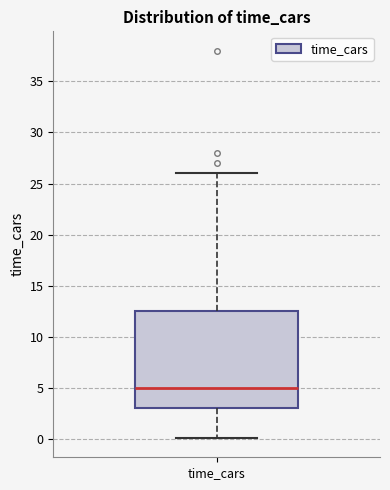

Read this box plot against the y-axis: the position of the median line, the range covered by the box, and the ends of both whiskers. The values are not printed on the chart, so give them approximately, as read against the axis.

median 5.0, box 3.0 to 12.5, whiskers 0.0 to 26.0